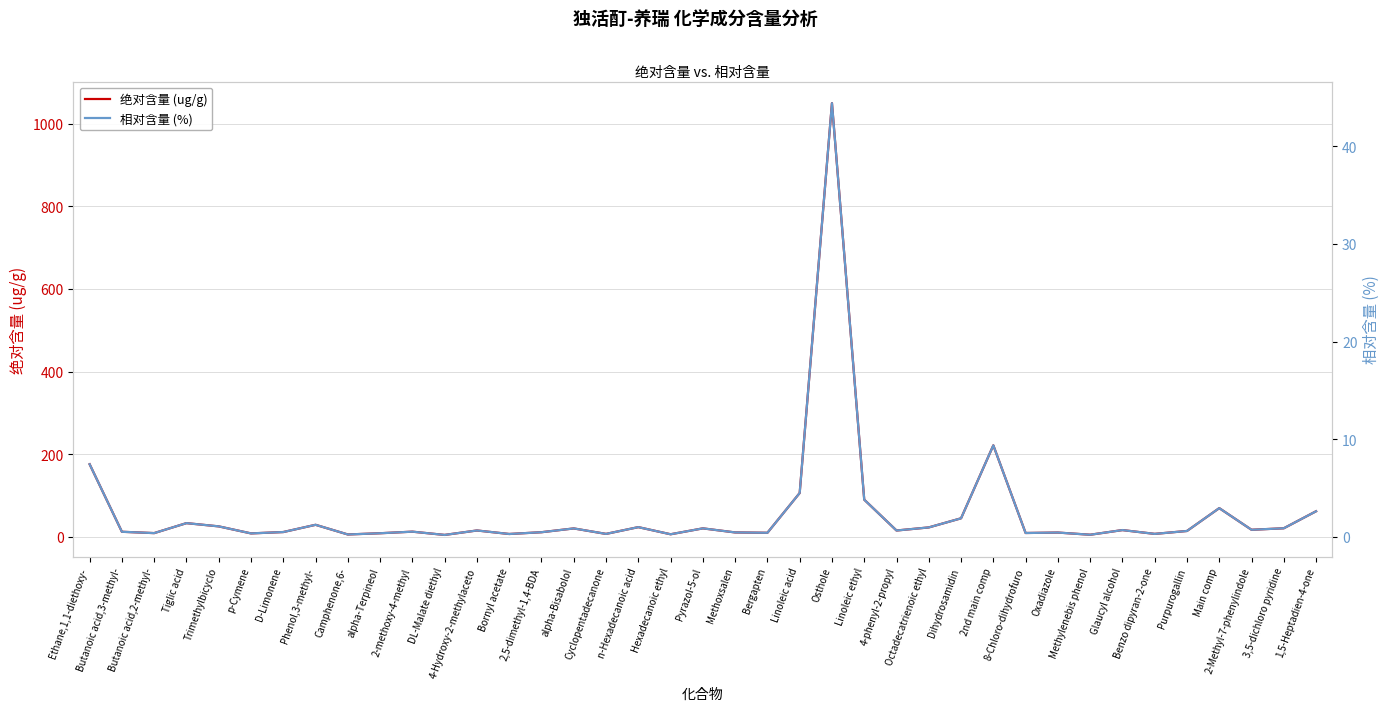

List the labels in order of 绝对含量 (ug/g) value, smallest first.

DL-Malate diethyl, Methylenebis phenol, Camphenone,6-, Hexadecanoic ethyl, Bornyl acetate, Cyclopentadecanone, Benzo dipyran-2-one, p-Cymene, alpha-Terpineol, Butanoic acid,2-methyl-, 8-Chloro-dihydrofuro, Bergapten, Oxadiazole, Methoxsalen, 2,5-dimethyl-1,4-BDA, D-Limonene, Butanoic acid,3-methyl-, 2-methoxy-4-methyl, Purpurogallin, 4-phenyl-2-propyl, 4-Hydroxy-2-methylaceto, Glaucyl alcohol, 2-Methyl-7-phenylindole, alpha-Bisabolol, Pyrazol-5-ol, 3,5-dichloro pyridine, Octadecatrienoic ethyl, n-Hexadecanoic acid, Trimethylbicyclo, Phenol,3-methyl-, Tiglic acid, Dihydrosamidin, 1,5-Heptadien-4-one, Main comp, Linoleic ethyl, Linoleic acid, Ethane,1,1-diethoxy-, 2nd main comp, Osthole